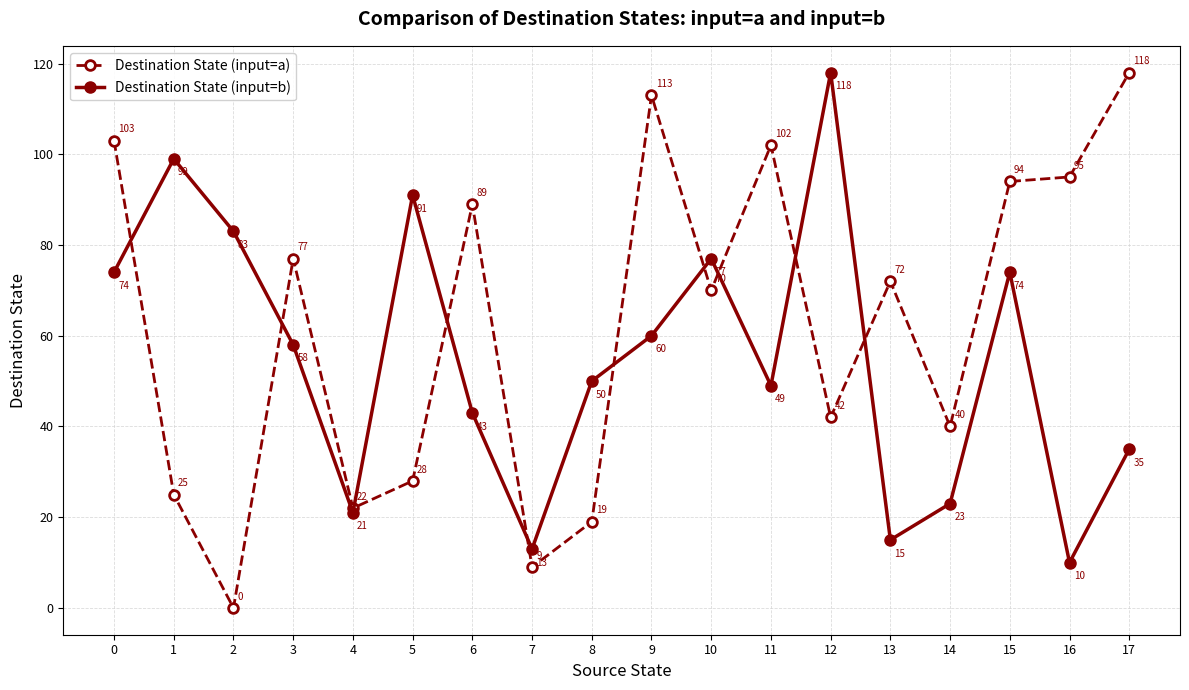

Rank the series by their average value, from lowest to highest.

Destination State (input=b), Destination State (input=a)